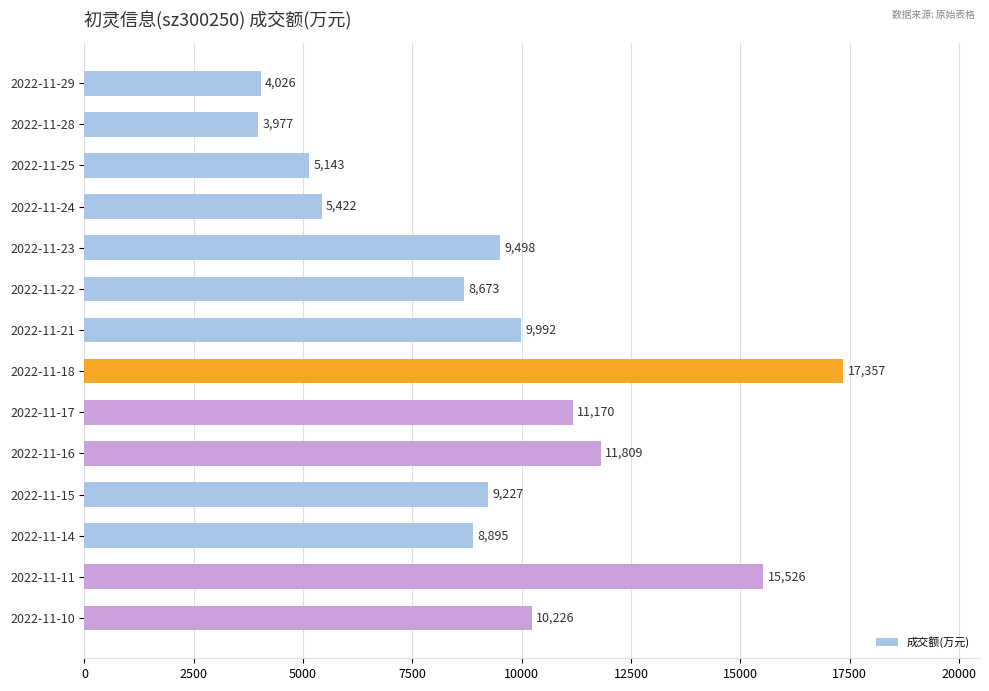

What is the difference between the maximum and second lowest values?

13331